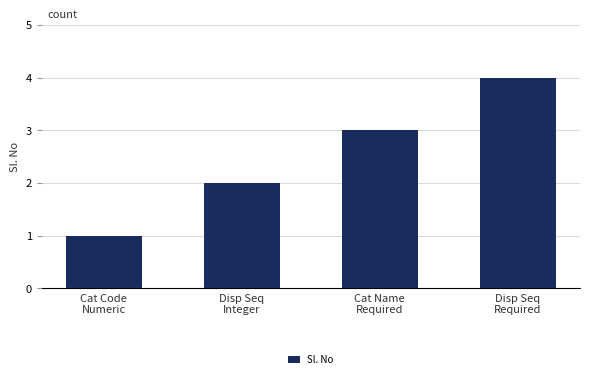

What position from the left is Disp Seq
Required?

4